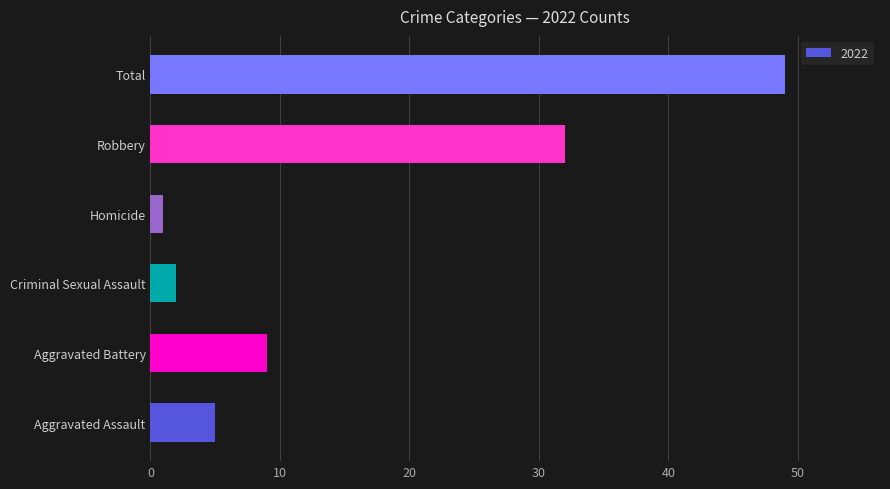

Reading bottom to top, list all the values displayed in this chart.

Aggravated Assault=5	Aggravated Battery=9	Criminal Sexual Assault=2	Homicide=1	Robbery=32	Total=49